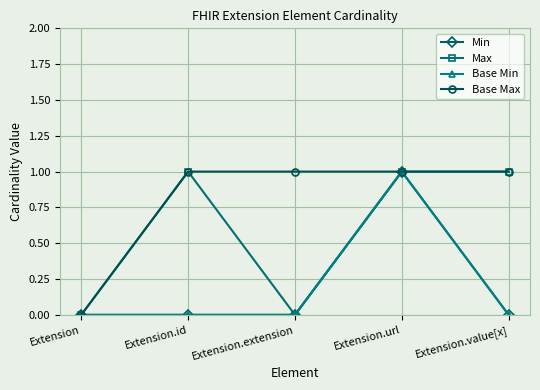

Count the Base Max values in the range 1 to 2.

4